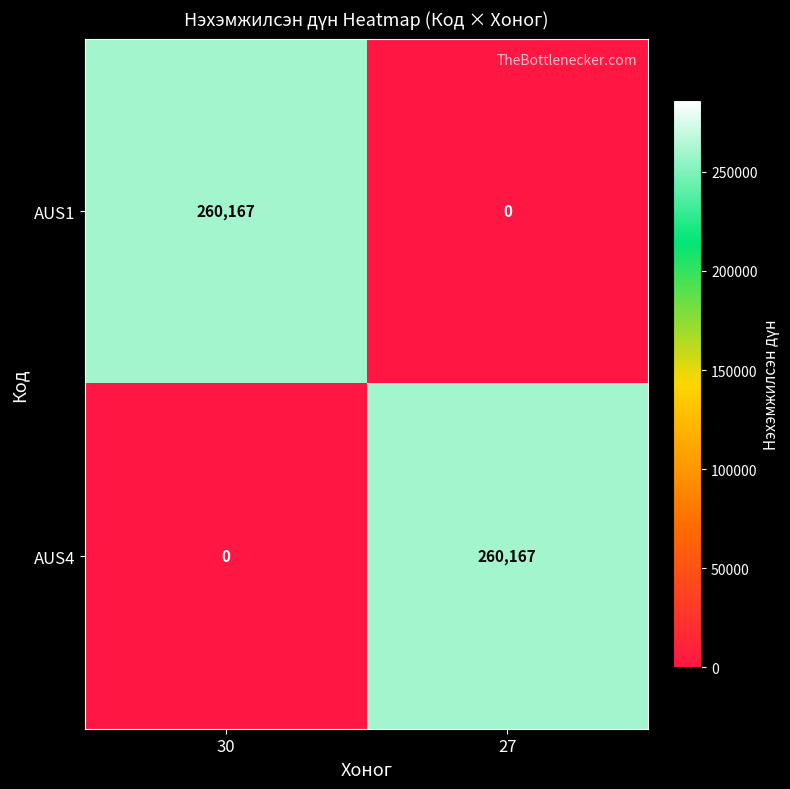

Reading left to right, list all the values displayed in this chart.

AUS1: 30=260167	27=0
AUS4: 30=0	27=260167